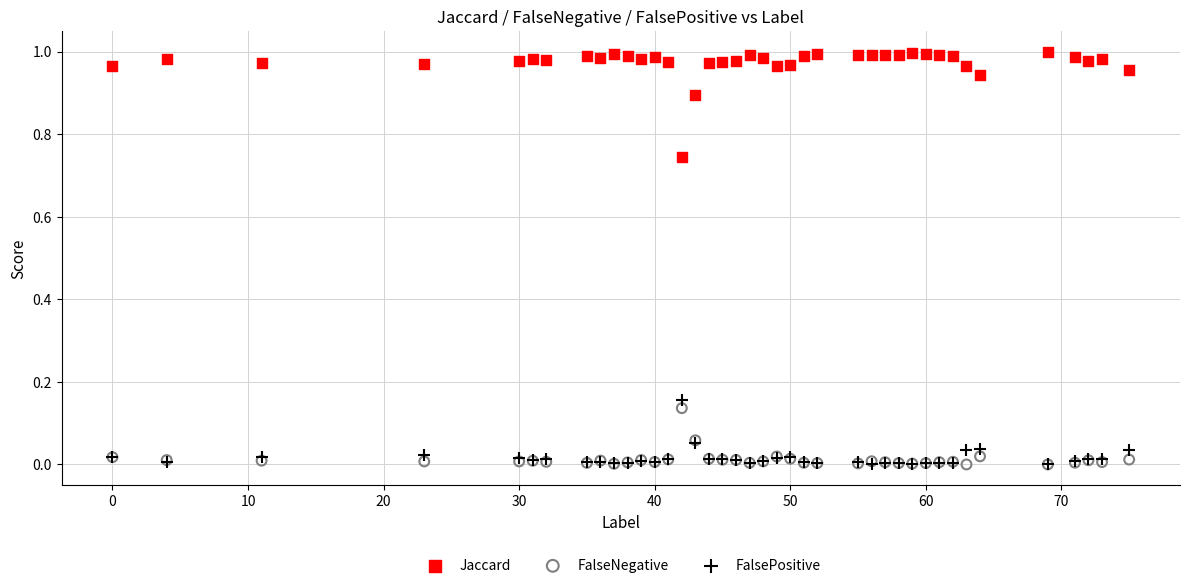

What are all the series names shown in the legend?

Jaccard, FalseNegative, FalsePositive